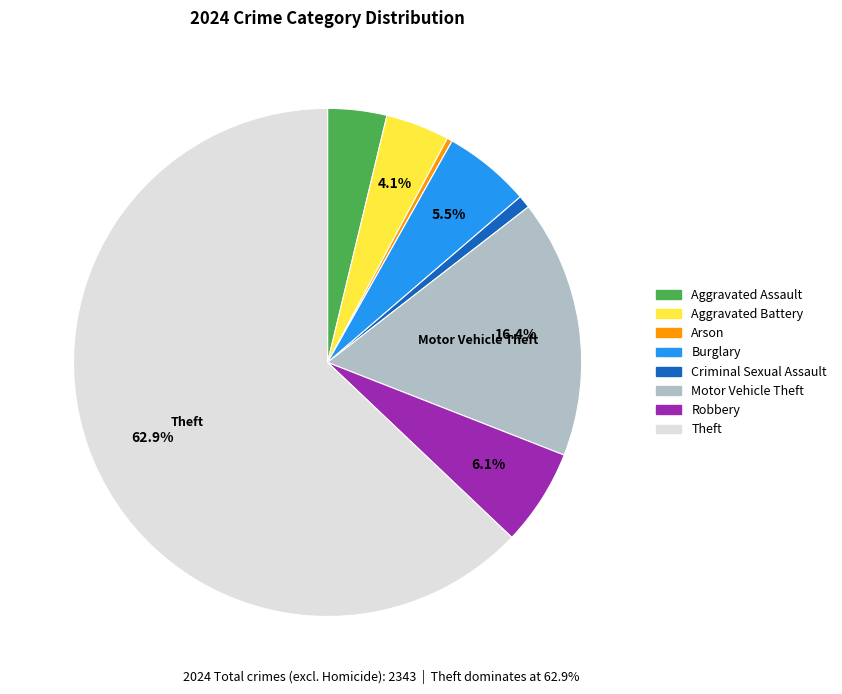

To the nearest percent, what is the difference between the largest and smallest slice percentages?

63%